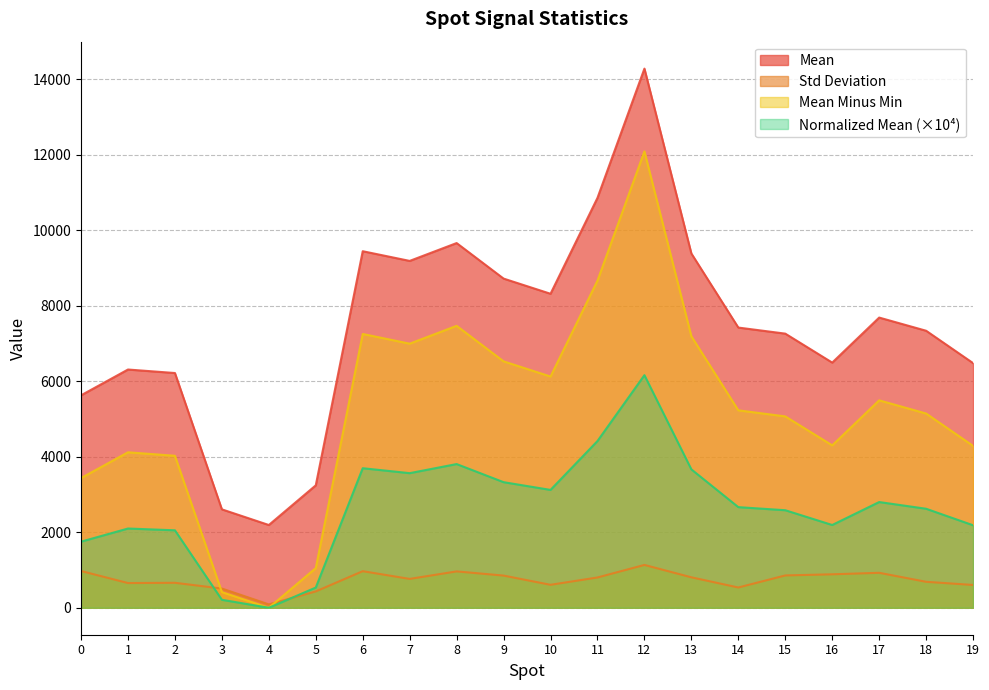

Does the chart display data point markers on the line(s)?

No